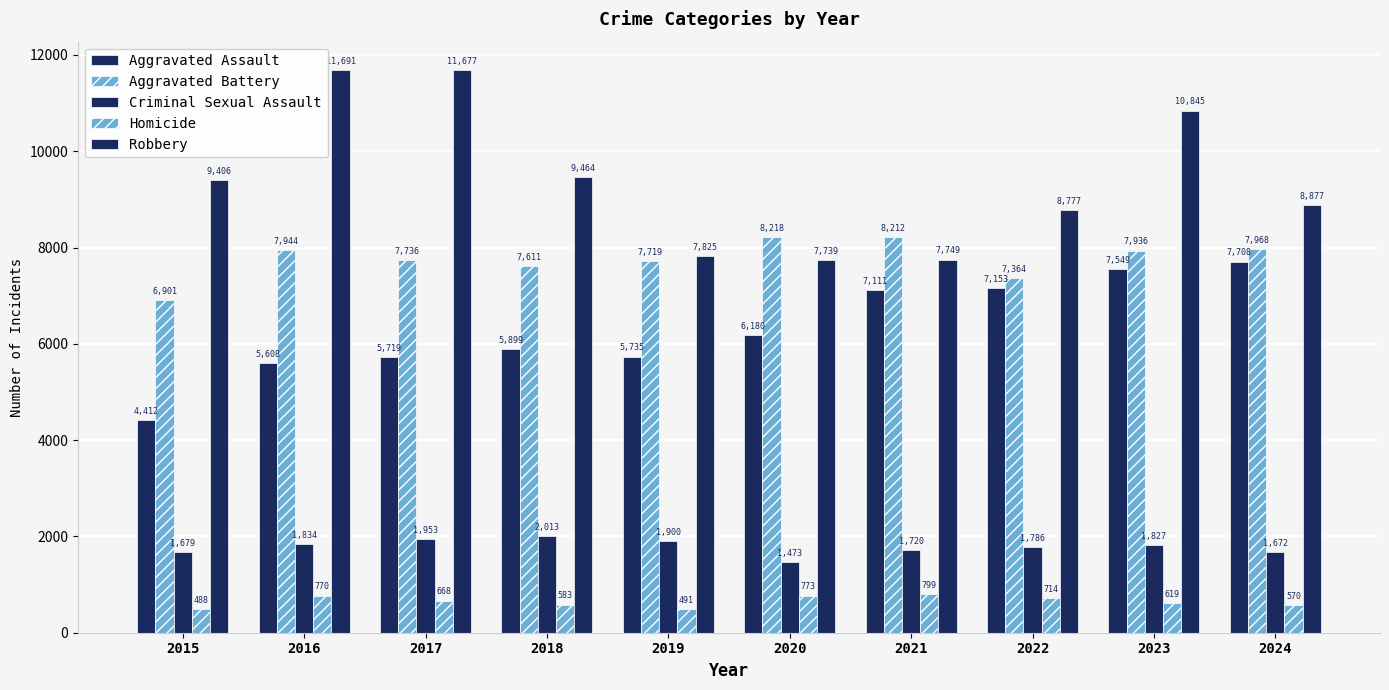

How many categories are shown in the chart?

10